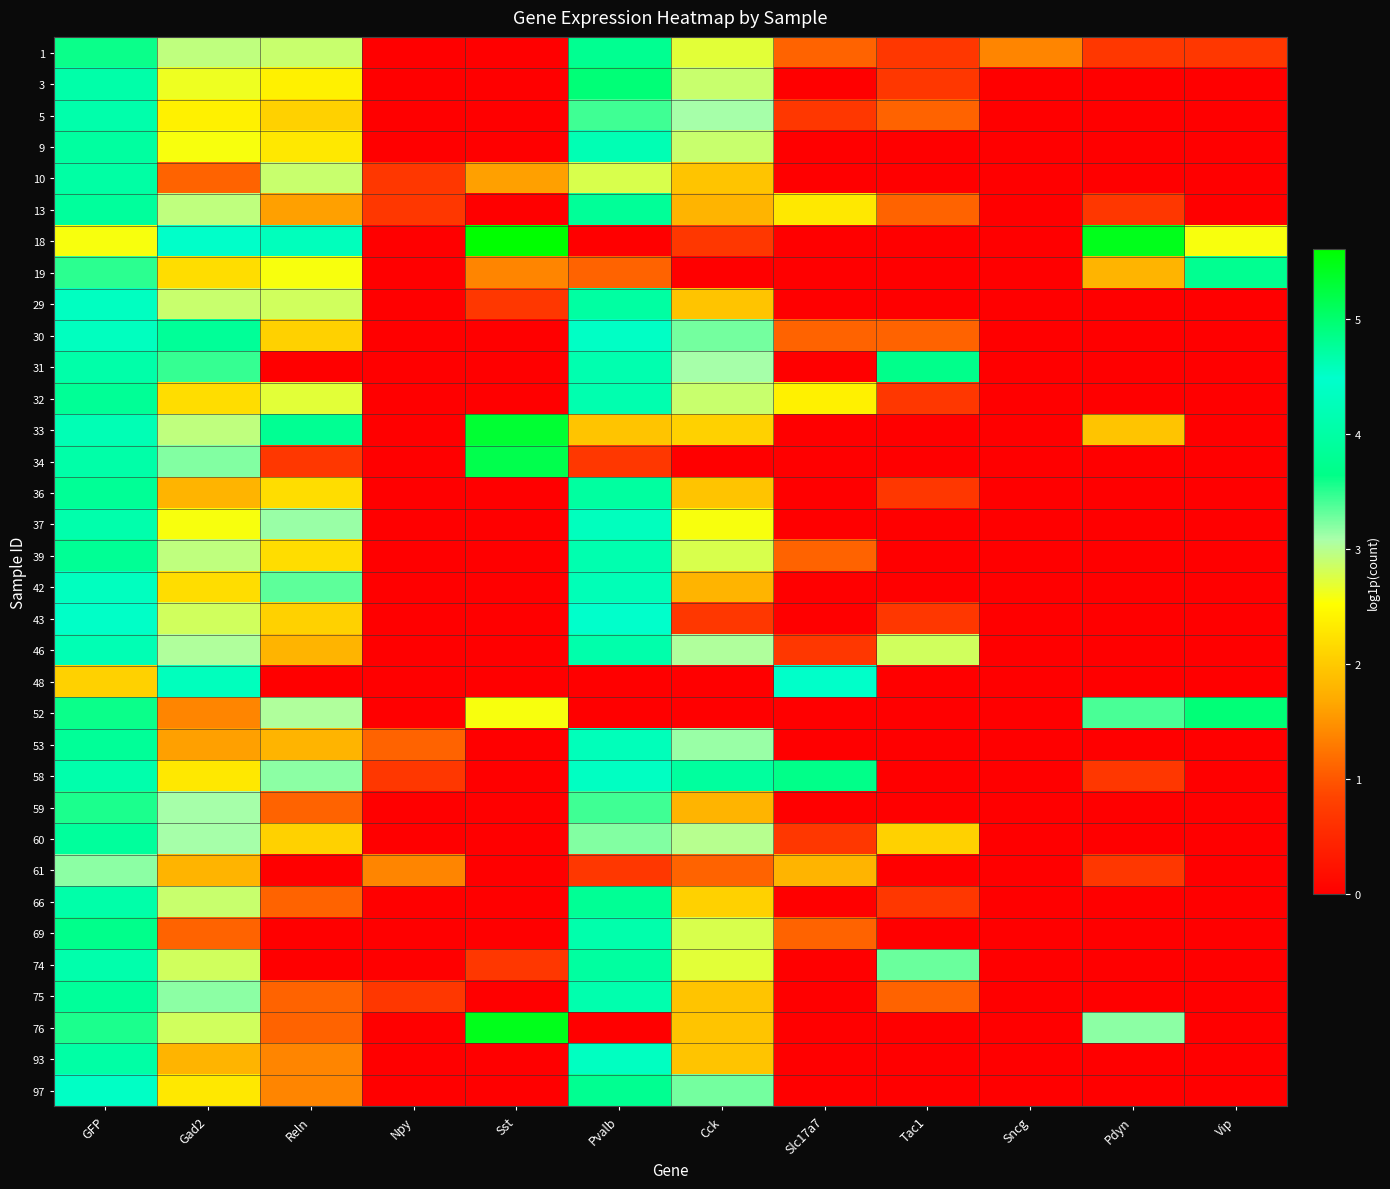

Count the number of data series in this chart.

34